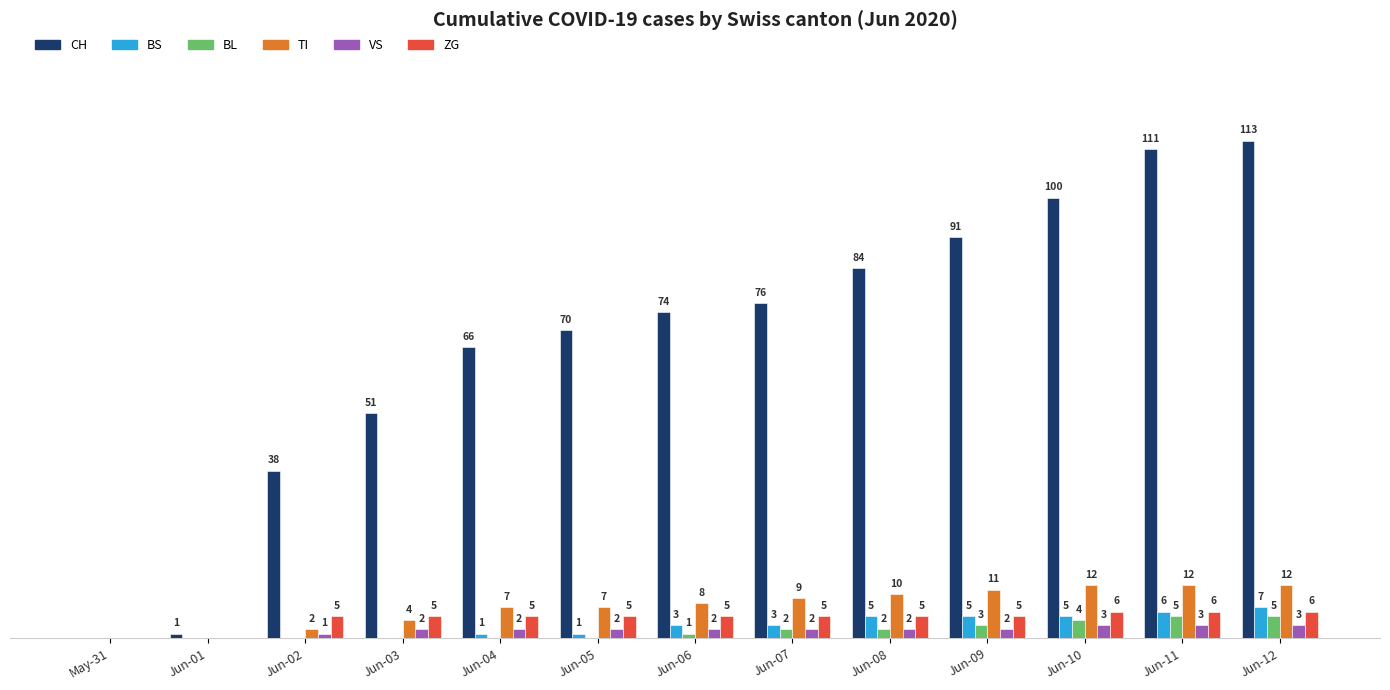

Which series changed the most between Jun-09 and Jun-12?

CH